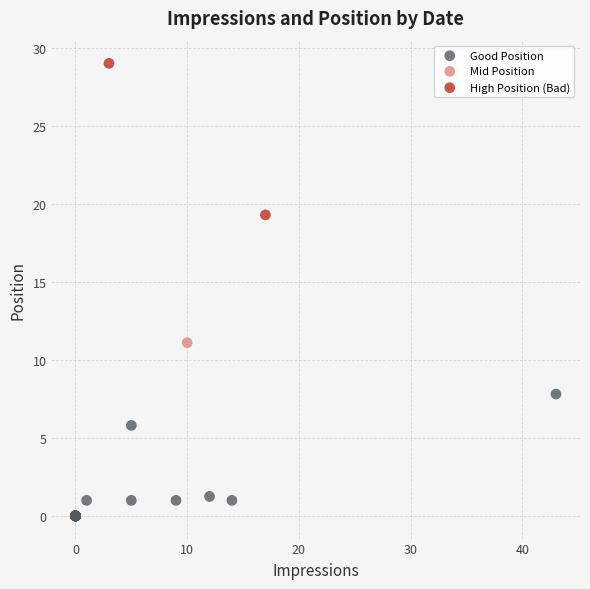

Which series contains the lowest Y value?

Good Position